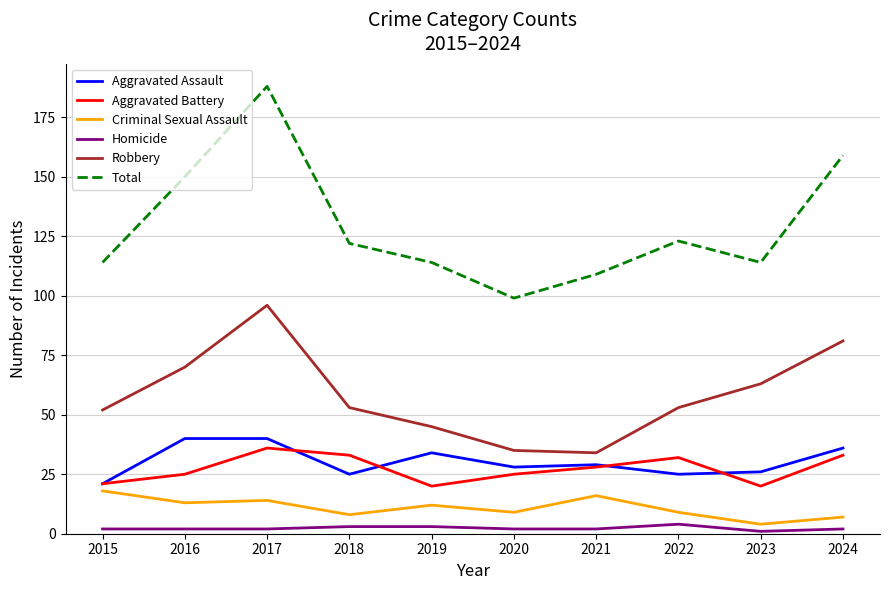

Reading left to right, what are all the values shown in this chart?

Aggravated Assault: 21	40	40	25	34	28	29	25	26	36
Aggravated Battery: 21	25	36	33	20	25	28	32	20	33
Criminal Sexual Assault: 18	13	14	8	12	9	16	9	4	7
Homicide: 2	2	2	3	3	2	2	4	1	2
Robbery: 52	70	96	53	45	35	34	53	63	81
Total: 114	150	188	122	114	99	109	123	114	159